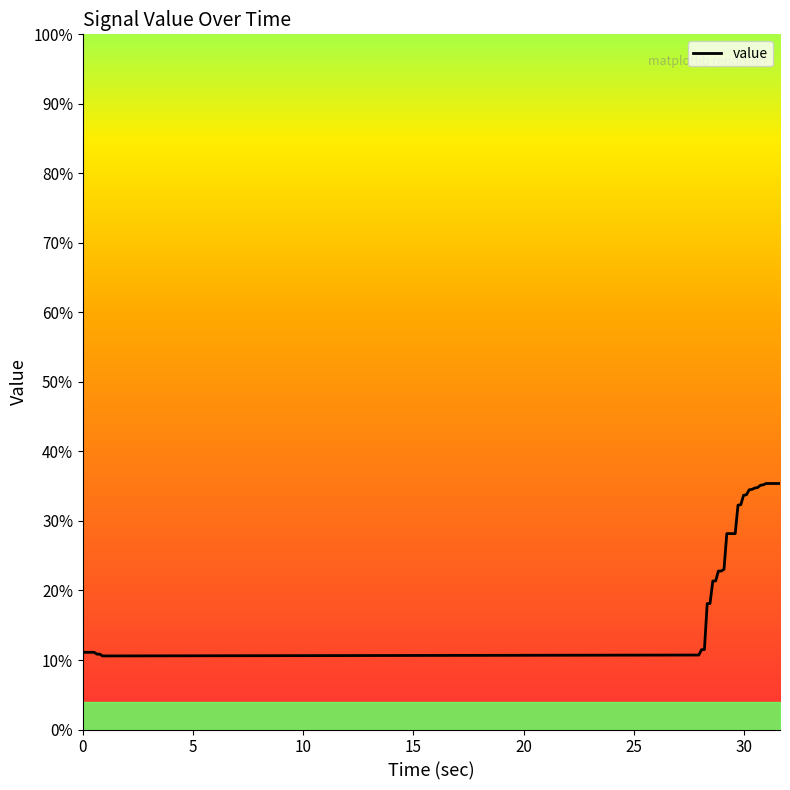

What is the difference between the second highest and second lowest values?

24.8